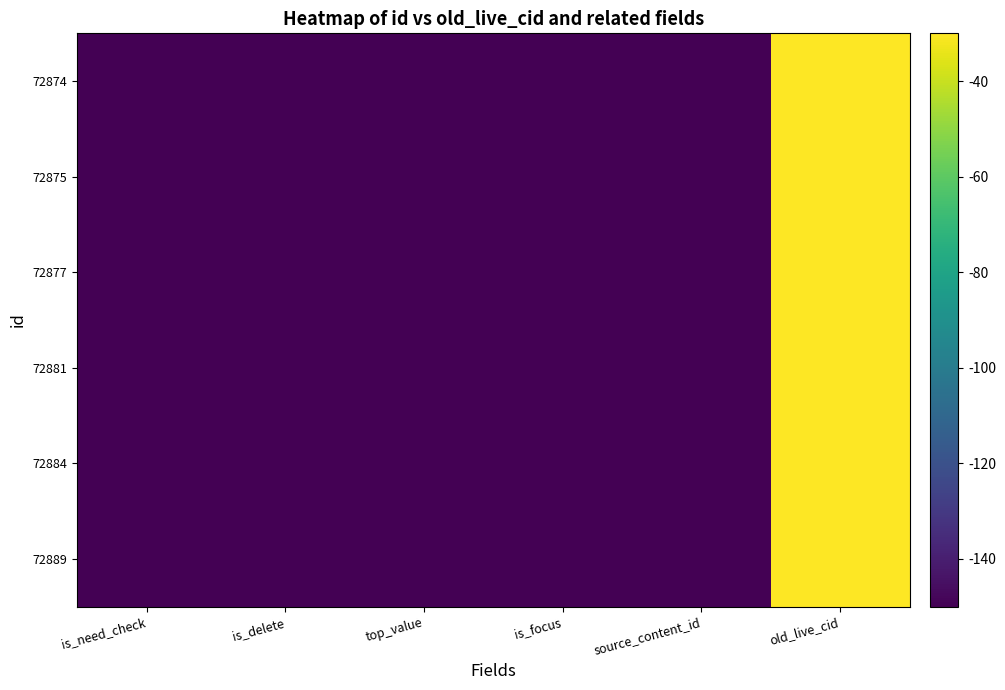

Reading left to right, list all the values displayed in this chart.

72889: is_need_check=-150.0	is_delete=-150.0	top_value=-150.0	is_focus=-150.0	source_content_id=-150.0	old_live_cid=-30.0
72884: is_need_check=-150.0	is_delete=-150.0	top_value=-150.0	is_focus=-150.0	source_content_id=-150.0	old_live_cid=-30.0
72881: is_need_check=-150.0	is_delete=-150.0	top_value=-150.0	is_focus=-150.0	source_content_id=-150.0	old_live_cid=-30.0
72877: is_need_check=-150.0	is_delete=-150.0	top_value=-150.0	is_focus=-150.0	source_content_id=-150.0	old_live_cid=-30.0
72875: is_need_check=-150.0	is_delete=-150.0	top_value=-150.0	is_focus=-150.0	source_content_id=-150.0	old_live_cid=-30.0
72874: is_need_check=-150.0	is_delete=-150.0	top_value=-150.0	is_focus=-150.0	source_content_id=-150.0	old_live_cid=-30.0